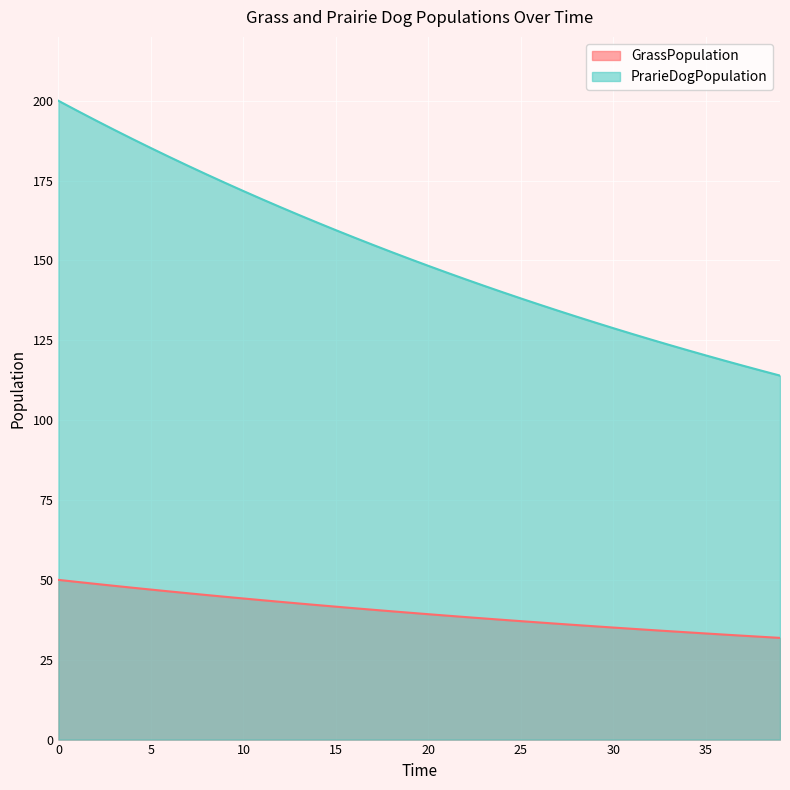

True or false: GrassPopulation and PrarieDogPopulation intersect in this chart.

False